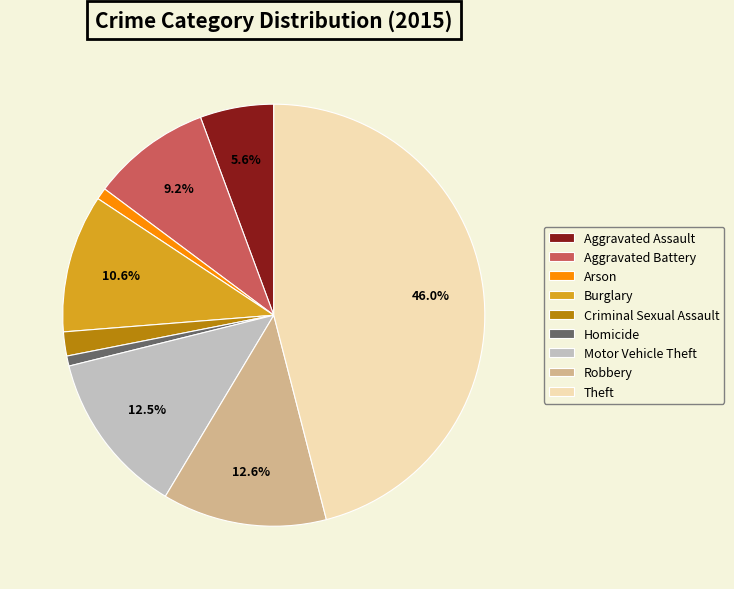

Does Arson represent more than half of the total?

No